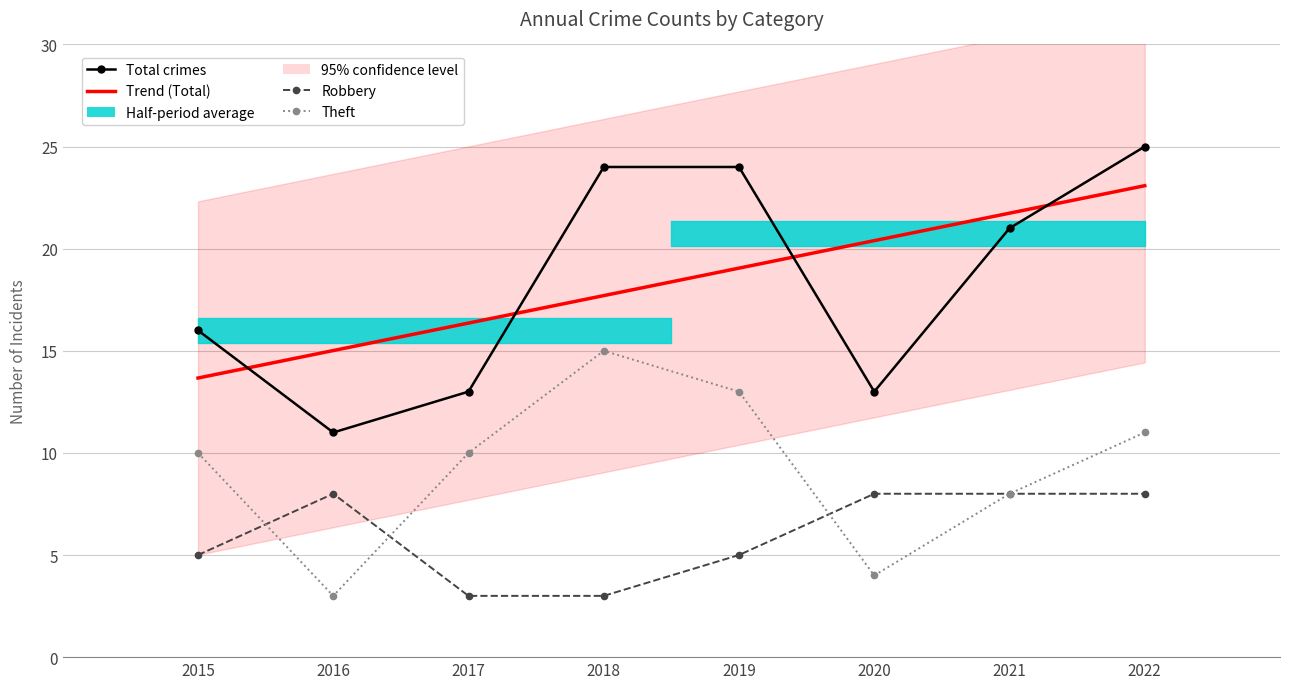

What is the value of the Theft point at the 1st from the left?

10